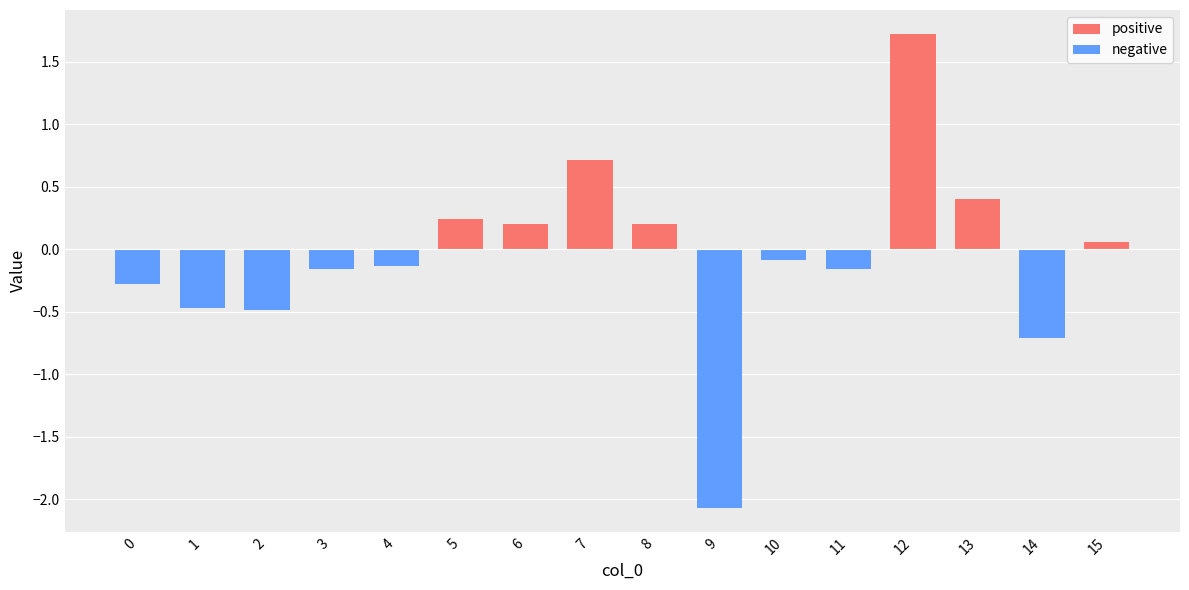

Reading left to right, list all the values displayed in this chart.

positive: 0=0.0	1=0.0	2=0.0	3=0.0	4=0.0	5=0.2	6=0.2	7=0.7	8=0.2	9=0.0	10=0.0	11=0.0	12=1.7	13=0.4	14=0.0	15=0.1
negative: 0=-0.3	1=-0.5	2=-0.5	3=-0.2	4=-0.1	5=0.0	6=0.0	7=0.0	8=0.0	9=-2.1	10=-0.1	11=-0.2	12=0.0	13=0.0	14=-0.7	15=0.0